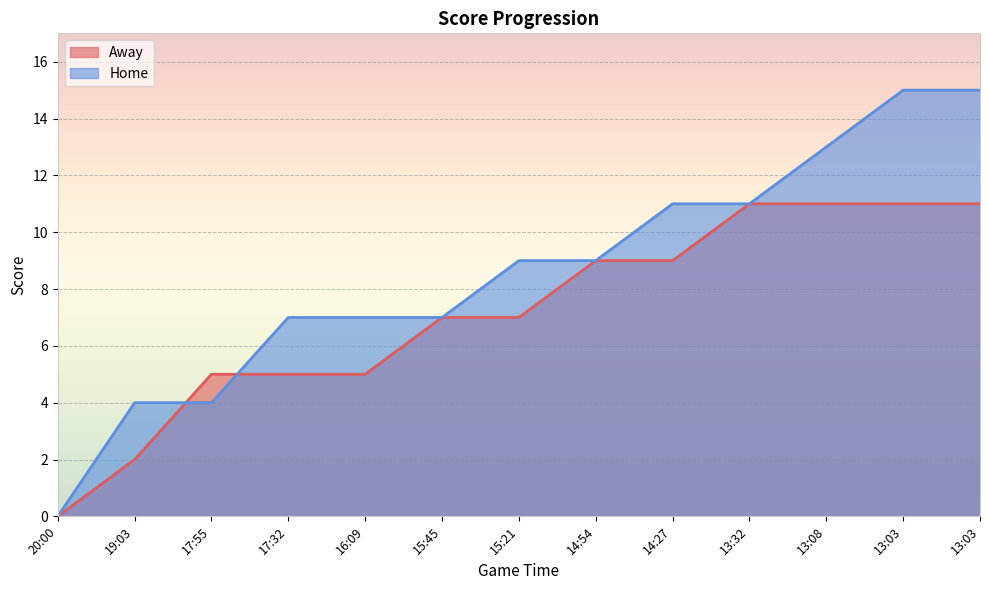

How many values in Away are above zero?

12